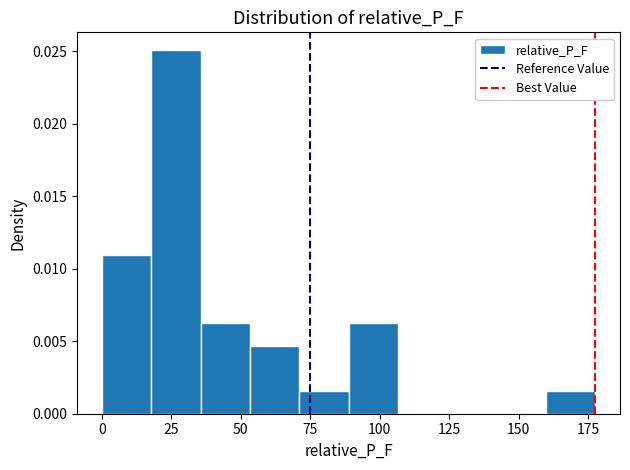

Around what value on the x-axis is the tallest bar? Give the approximate position of its centre, as read against the axis.

25